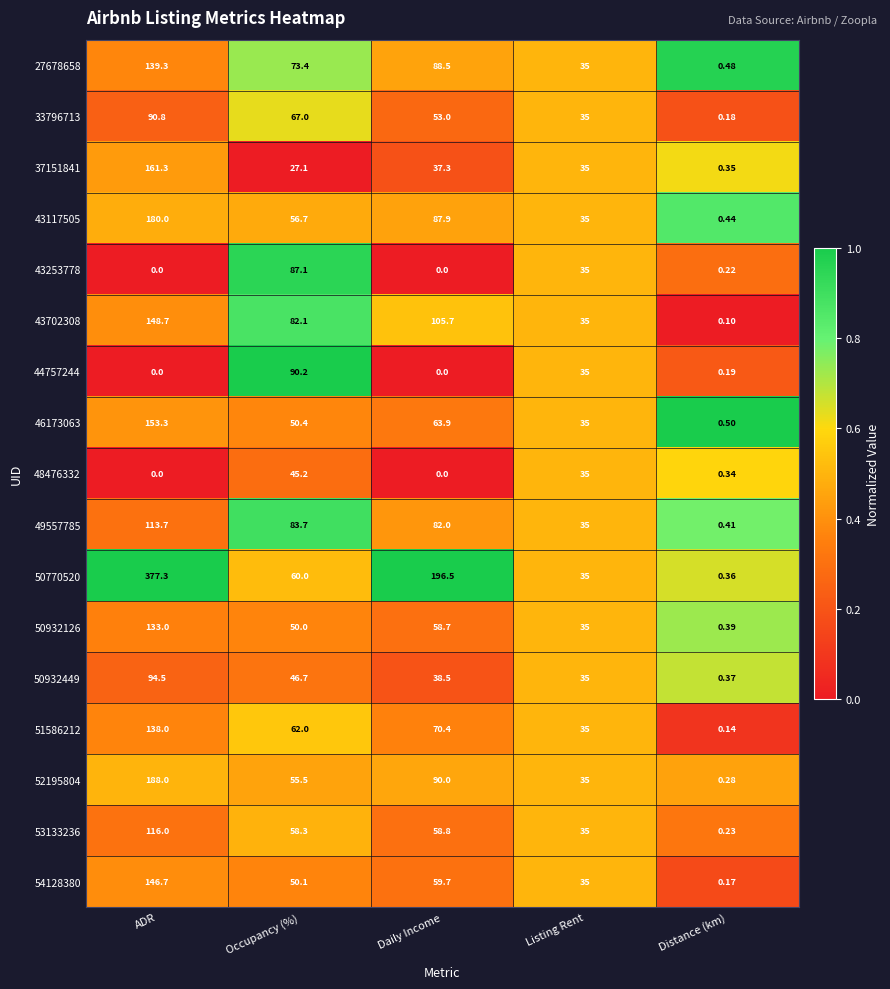

Between ADR and Listing Rent, which series saw the biggest shift?

50770520